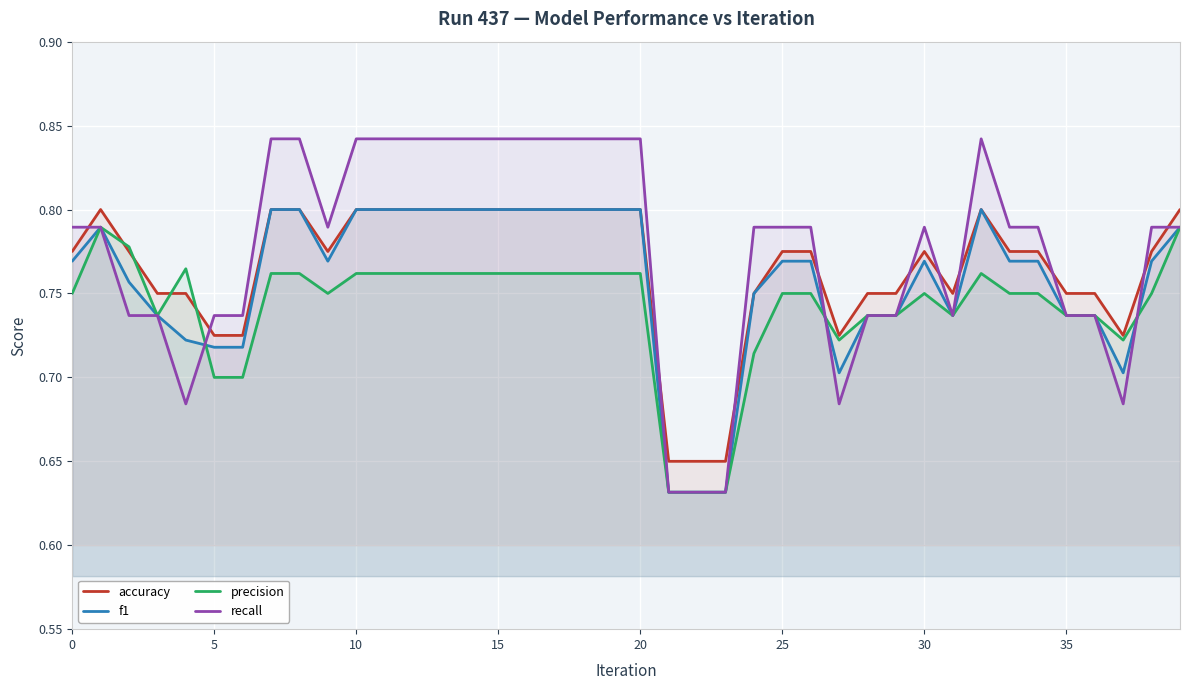

How many lines are shown in the chart?

4